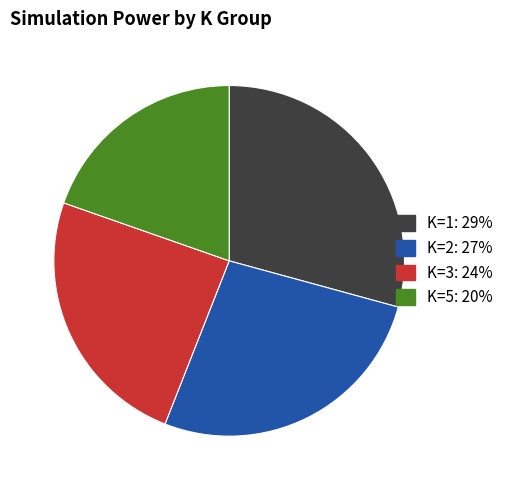

Does any single category account for the majority?

No